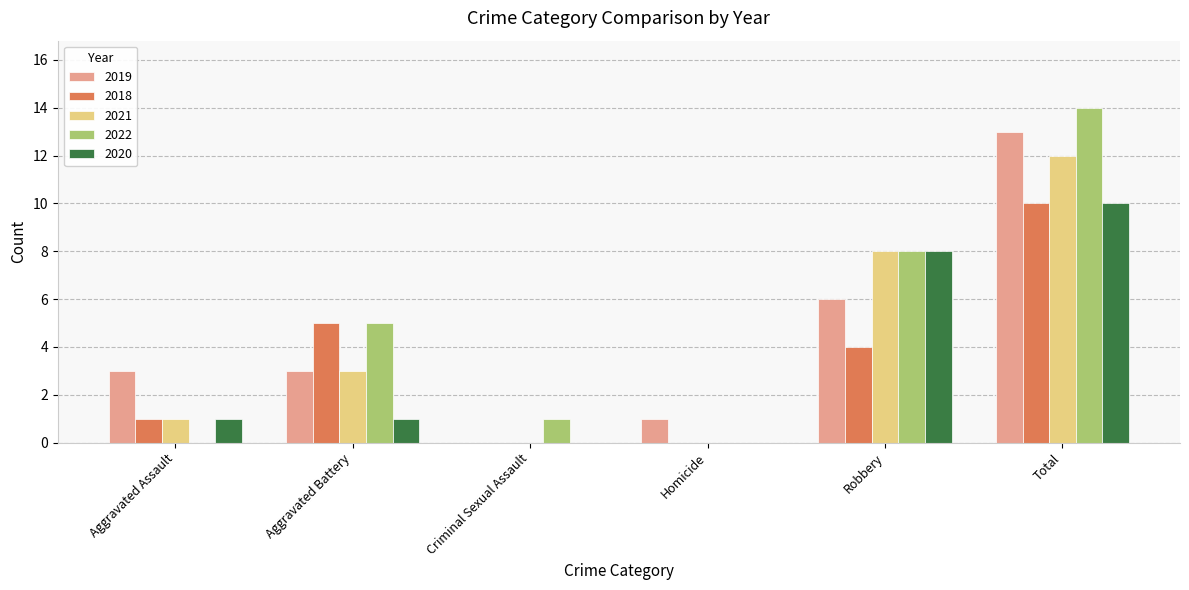

At which category is the sum across all series the highest?

Total